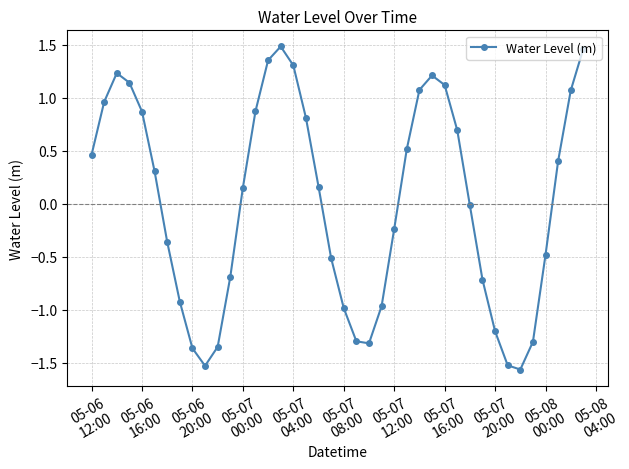

What is the value of the 10th point from the left?

-1.5